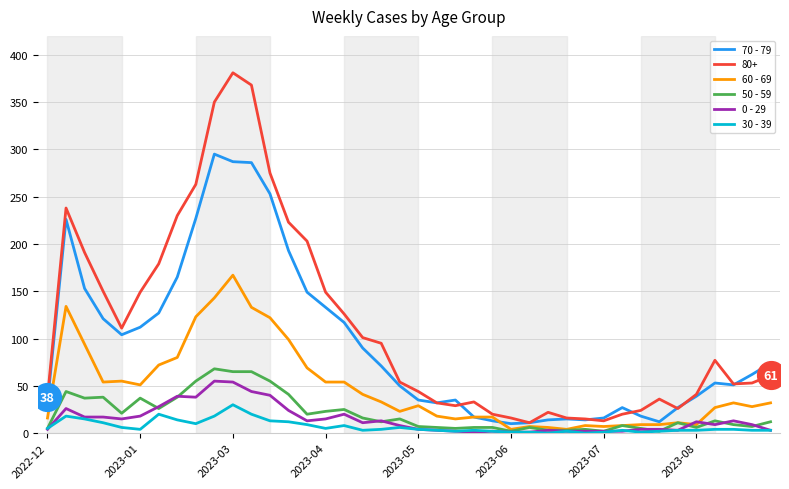

Which series has the widest spread of values?

80+